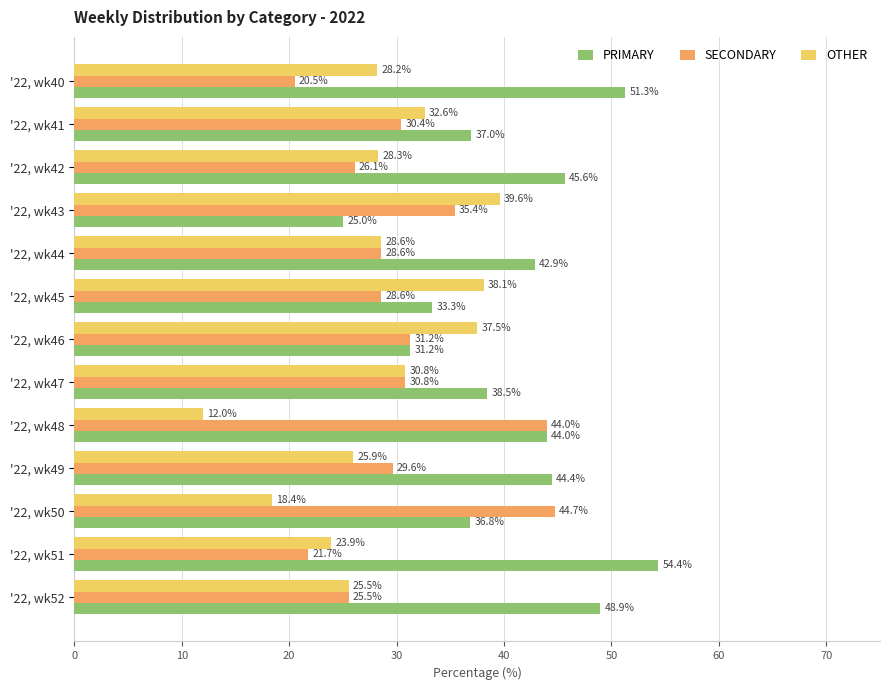

Rank the series by their maximum value, from highest to lowest.

PRIMARY, SECONDARY, OTHER